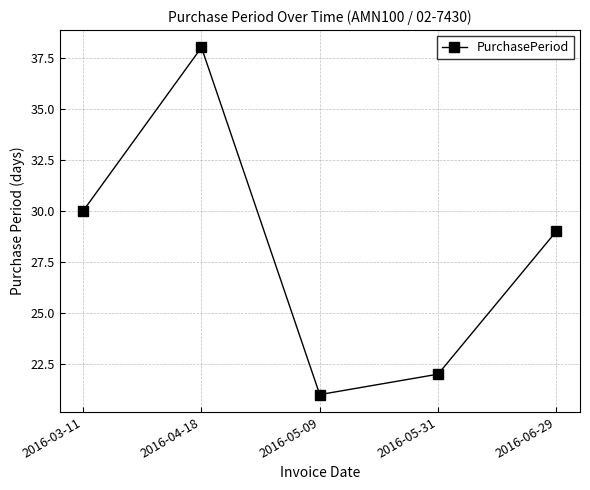

What is the difference between the maximum and minimum values?

17